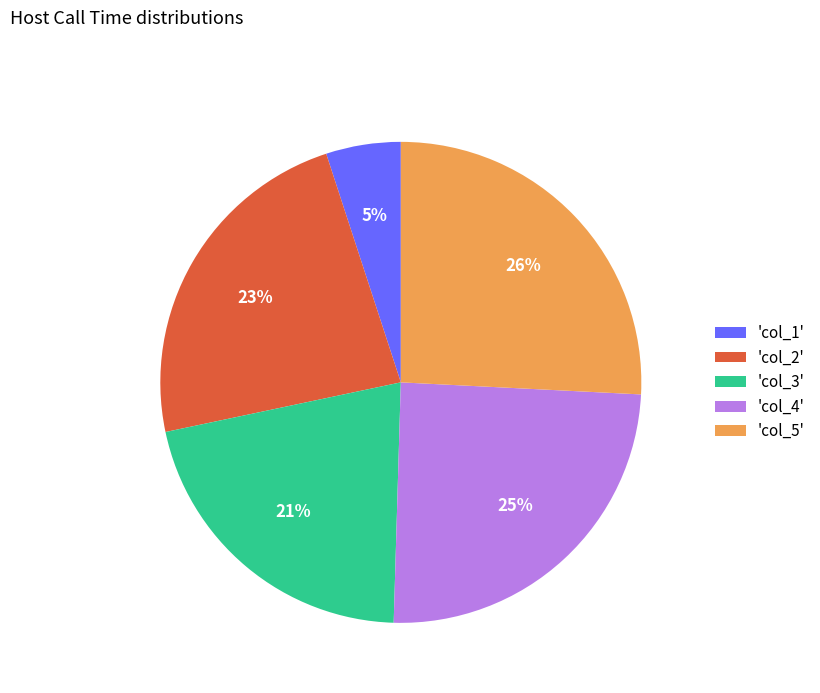

The 'col_1' slice represents 18% of the pie. True or false?

False